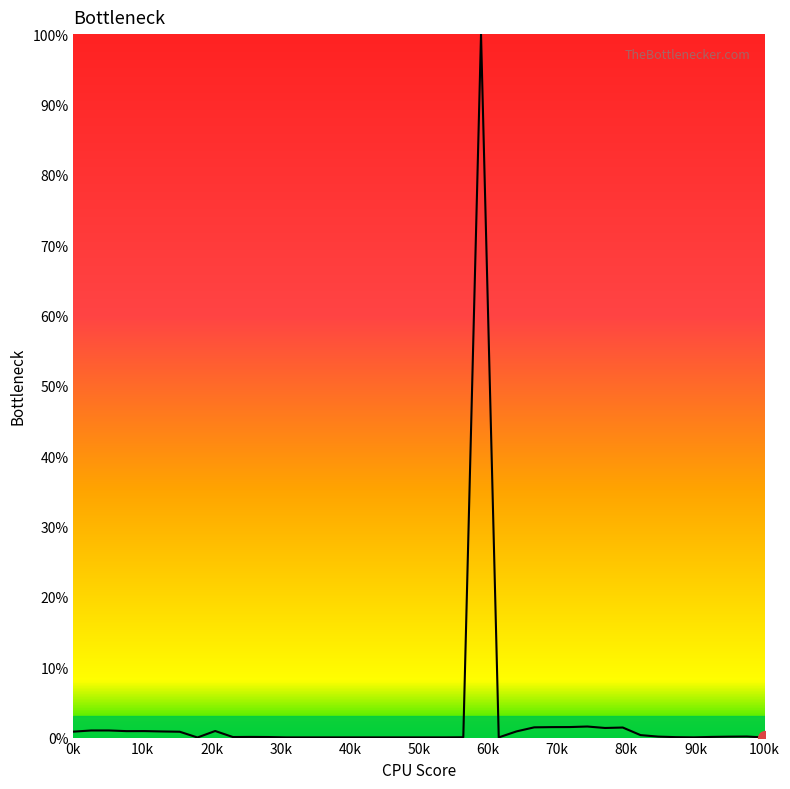

True or false: there are more than 2 points higher than both neighbors.

True